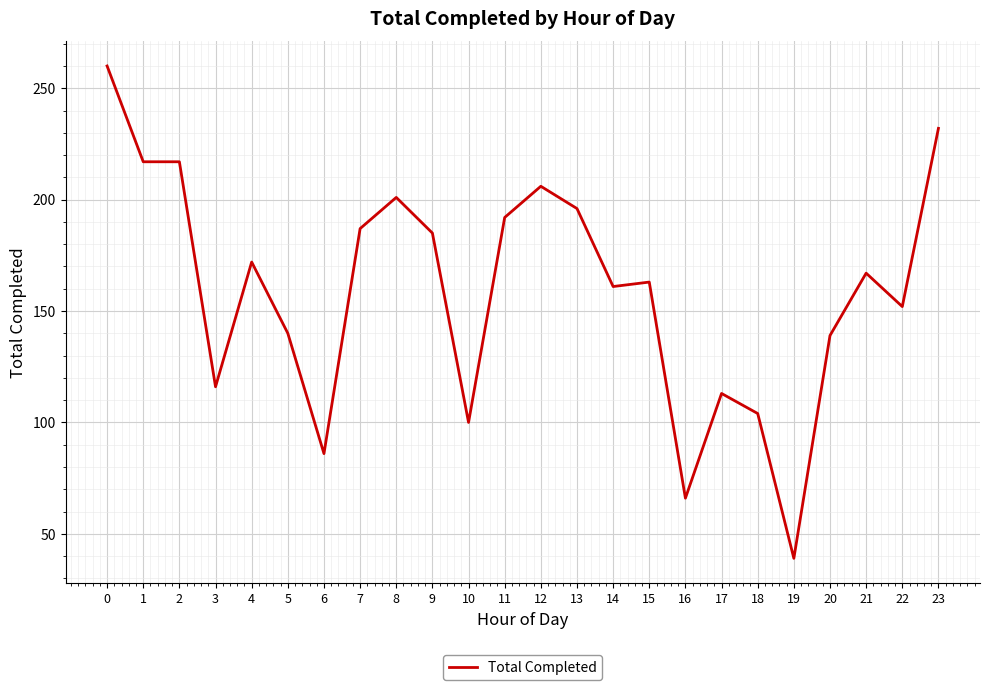

What is the greatest value displayed?

260